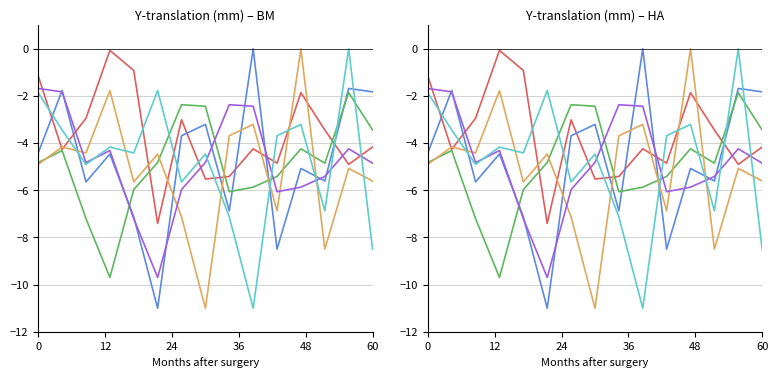

Does the chart have visible grid lines?

Yes